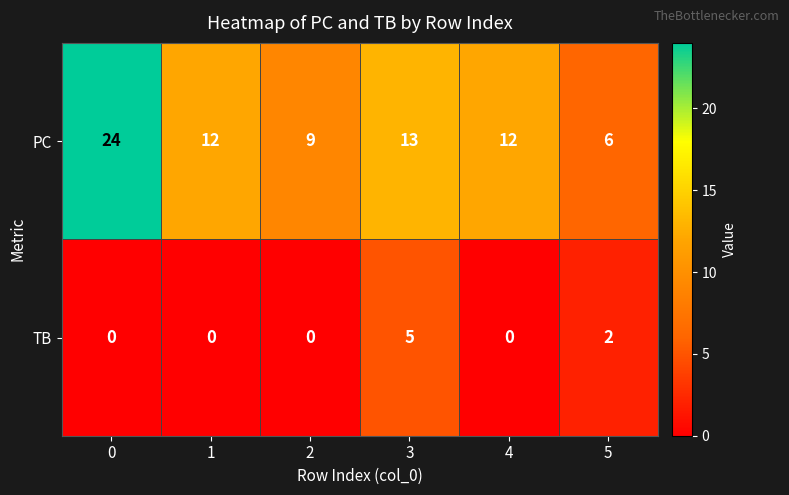

Is the value of TB at 3 greater than the value of PC at 3?

No